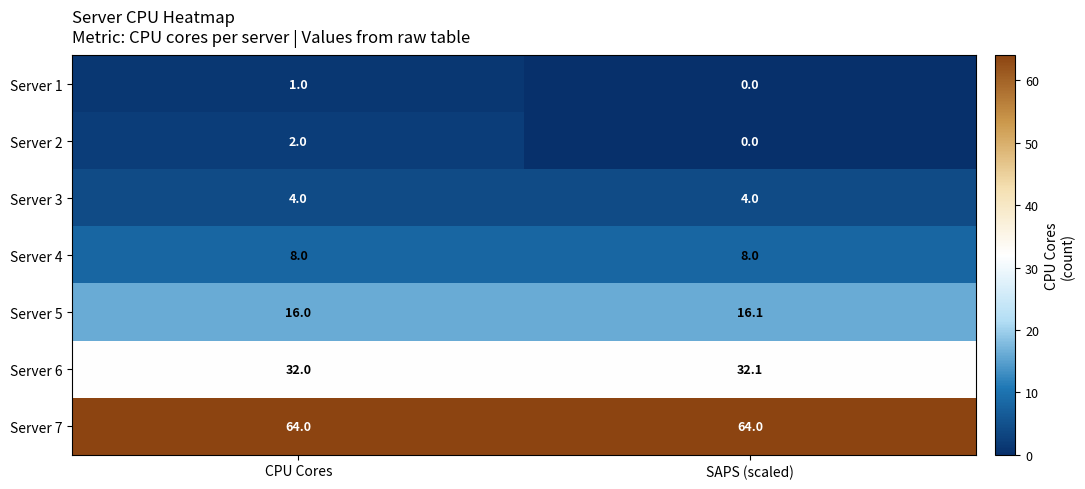

Reading right to left, transcribe all the data shown in this chart.

Server 1: 0.0	1.0
Server 2: 0.0	2.0
Server 3: 4.0	4.0
Server 4: 8.0	8.0
Server 5: 16.1	16.0
Server 6: 32.1	32.0
Server 7: 64.0	64.0